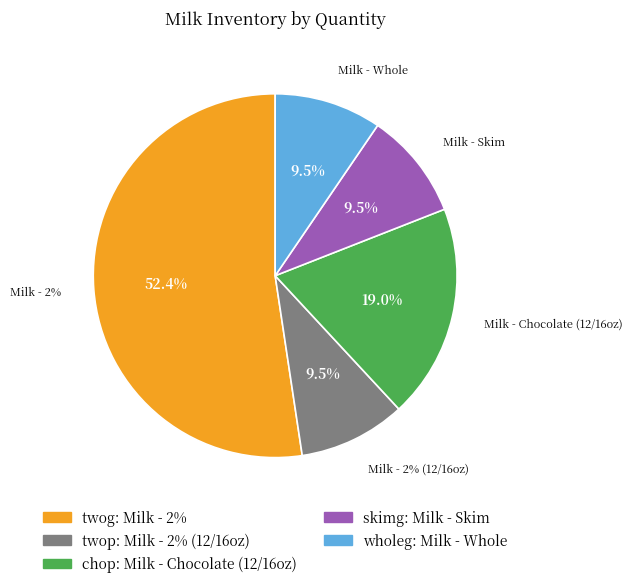

Do Milk - 2% and Milk - Whole together represent more than half of the pie?

Yes